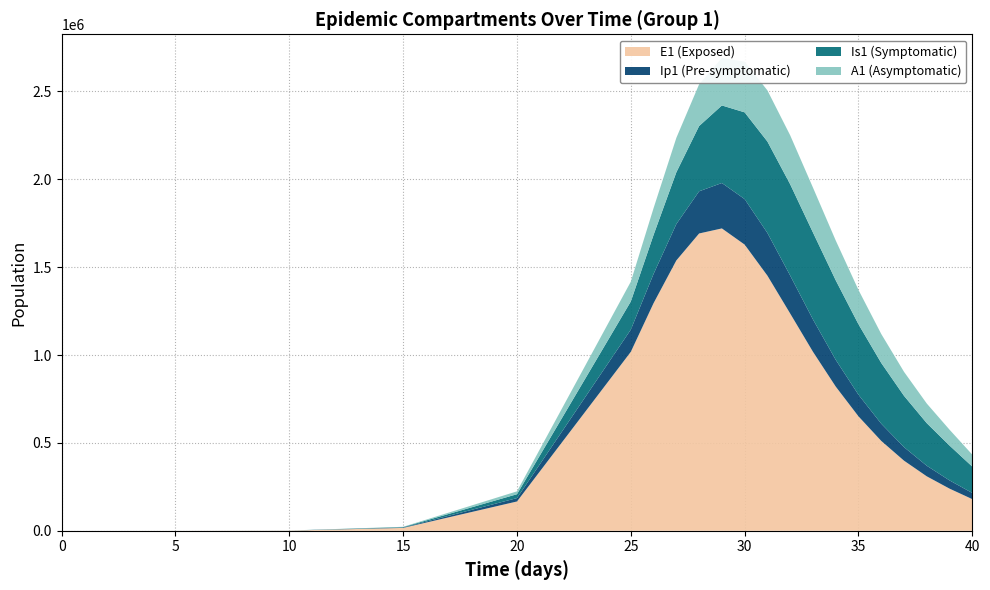

Reading left to right, transcribe all the data shown in this chart.

E1: 0=0.0	5=70.1	10=1068.2	15=16223.7	20=166682.5	25=1018129.8	30=1295084.7	35=1538112.3	40=1691527.4	45=1720277.4	50=1628225.2	55=1451570.0	60=1236116.5	65=1018577.6	70=820546.3	75=651039.8	80=511333.5	85=398885.2	90=309736.9	95=239755.3	100=180000.0
Ip1: 0=0.0	5=8.5	10=130.3	15=1981.7	20=19168.2	25=126234.3	30=166461.5	35=206876.2	40=239939.1	45=258427.6	50=258858.2	55=242927.3	60=215968.3	65=184090.3	70=152109.6	75=122922.0	80=97804.6	85=76990.0	90=60160.2	95=46771.5	100=35000.0
Is1: 0=5.0	5=11.9	10=170.1	15=2585.8	20=22140.1	25=160270.3	30=222052.2	35=294693.9	40=371306.7	45=441324.5	50=493569.7	55=520256.5	60=519440.2	65=494669.2	70=452699.2	75=400955.3	80=345827.6	85=291969.7	90=242294.4	95=198301.5	100=150000.0
A1: 0=0.0	5=7.4	10=117.8	15=1793.8	20=16348.3	25=112718.2	30=152380.2	35=195921.1	40=237546.8	45=270320.0	50=288769.8	55=290937.8	60=278540.5	65=255562.7	70=226528.7	75=195334.2	80=164786.0	85=136614.5	90=111695.0	95=90307.1	100=68000.0